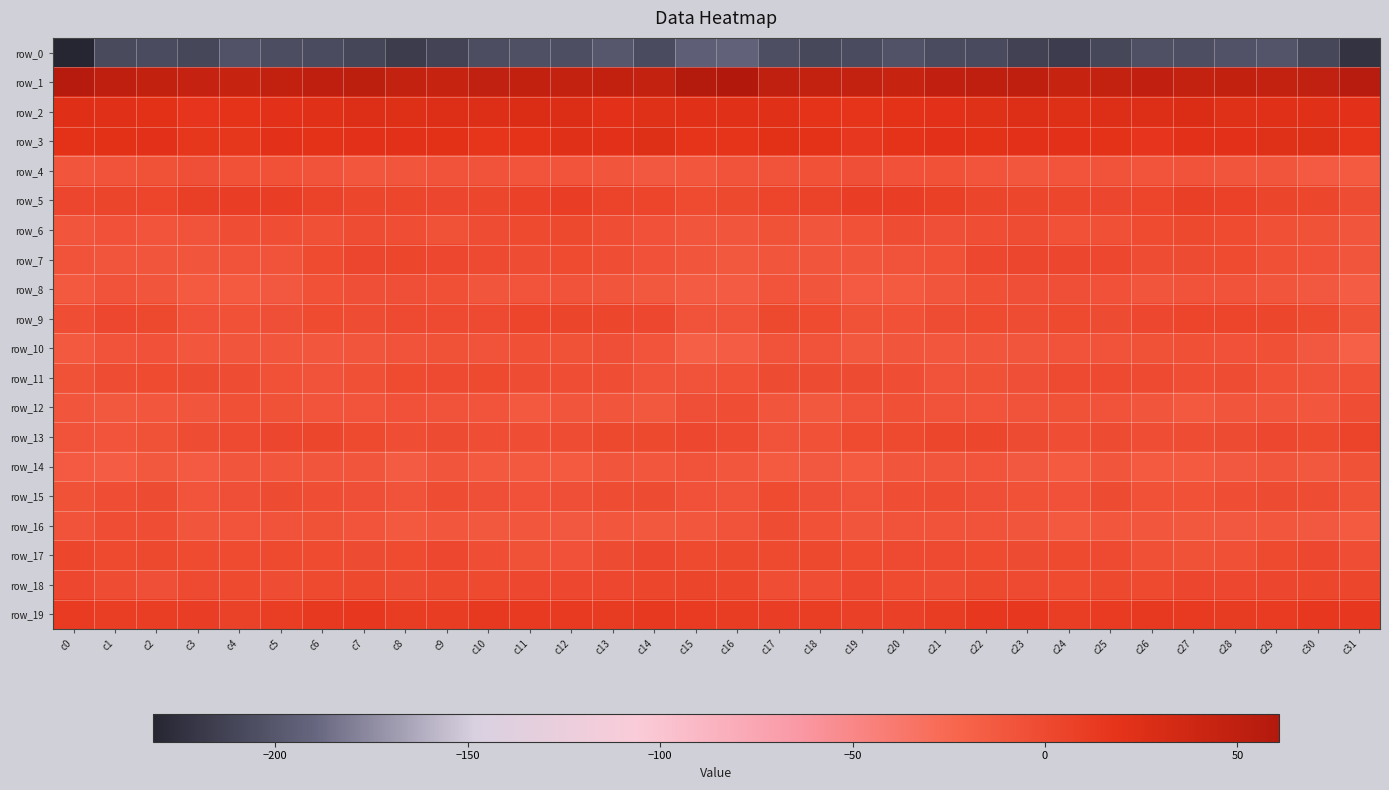

At which category is the sum across all series the highest?

c22